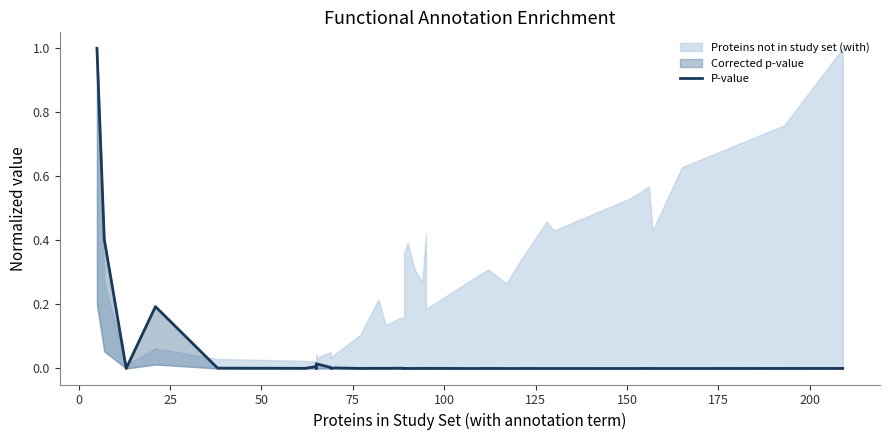

What is the maximum value shown in the chart?

1.0